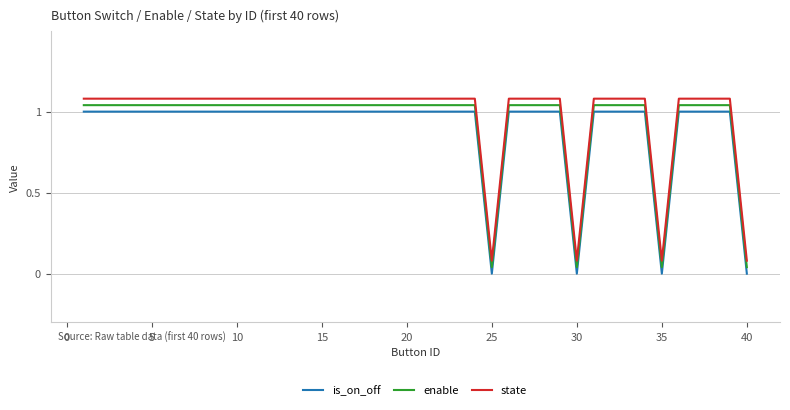

True or false: state and enable cross at least once.

False